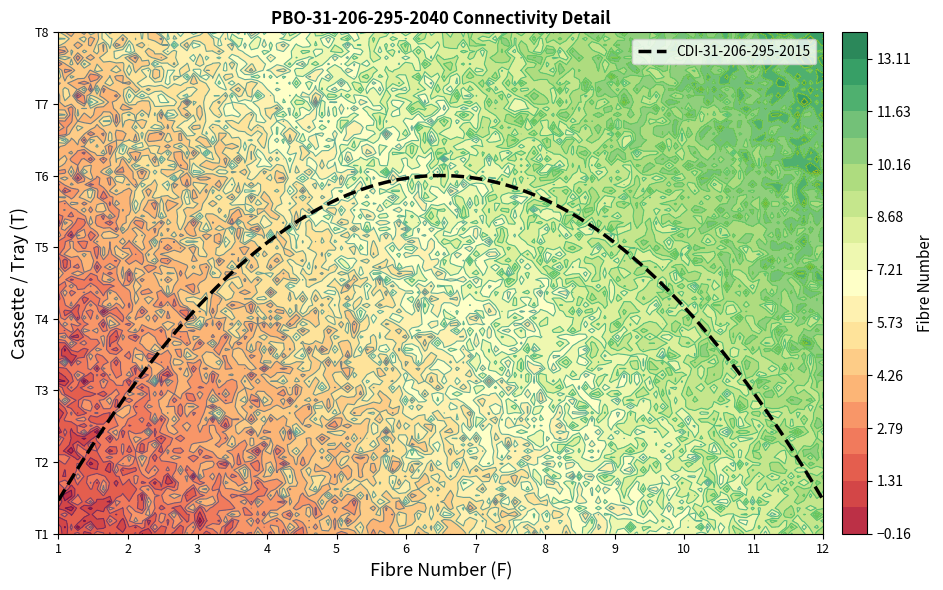

How many data points in T4 are above 7?

5